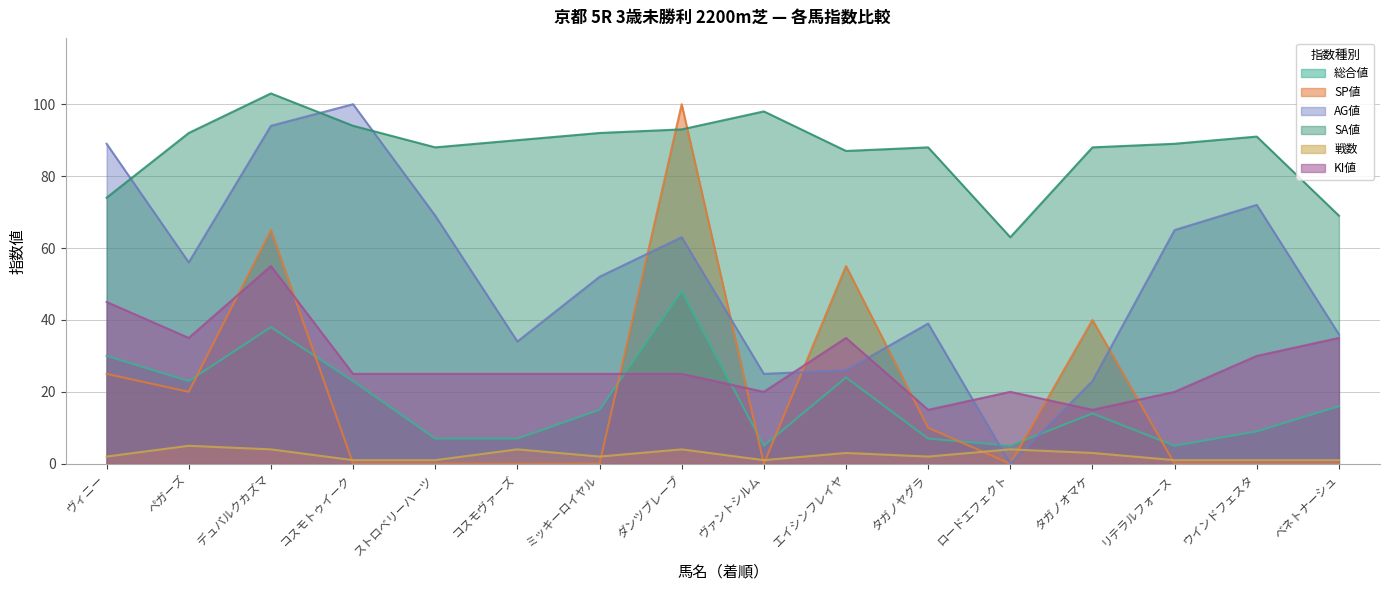

How many values in the KI値 series exceed 25?

6